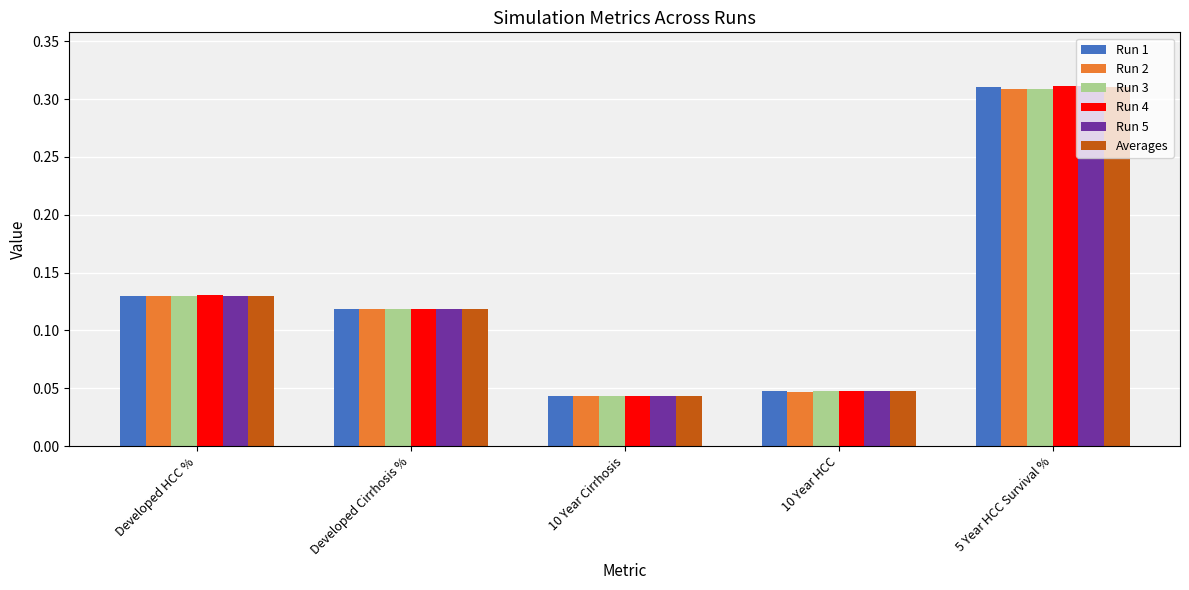

The Run 2 series shows 0.5 at 5 Year HCC Survival %. True or false?

False